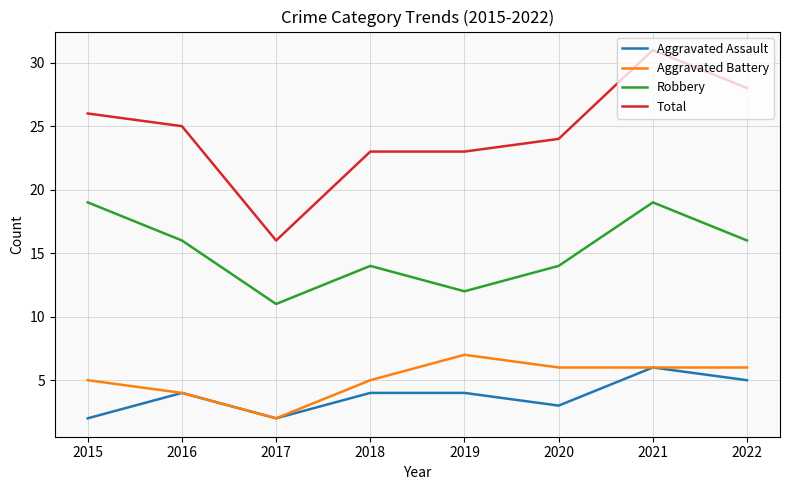

The Aggravated Battery series shows 6 at 2020. True or false?

True